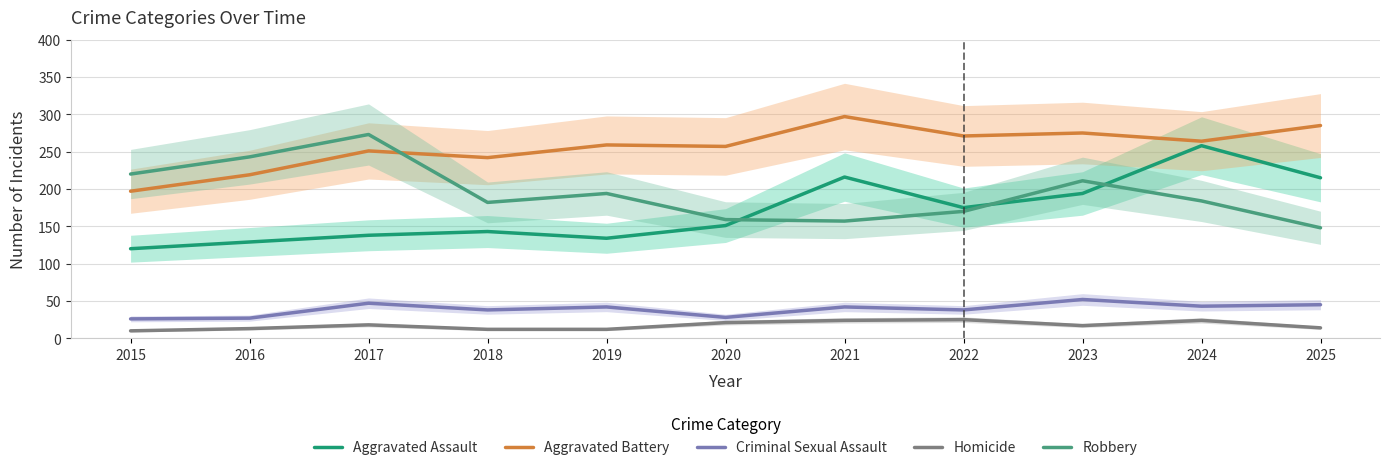

How many interior local peaks does the Criminal Sexual Assault series have?

4